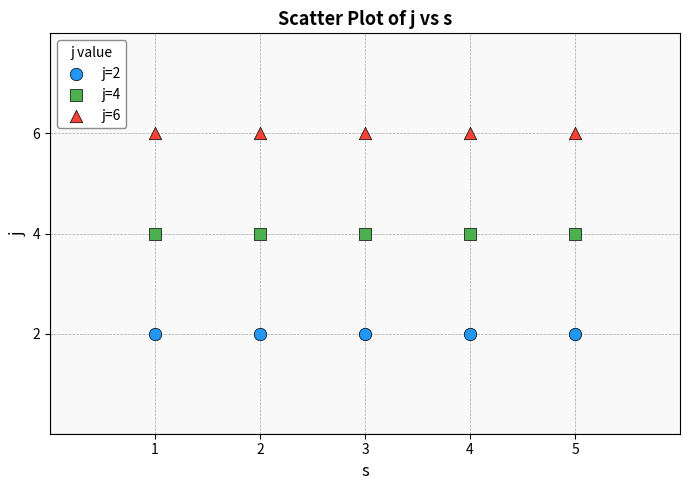

Which series reaches the maximum Y coordinate?

j=6